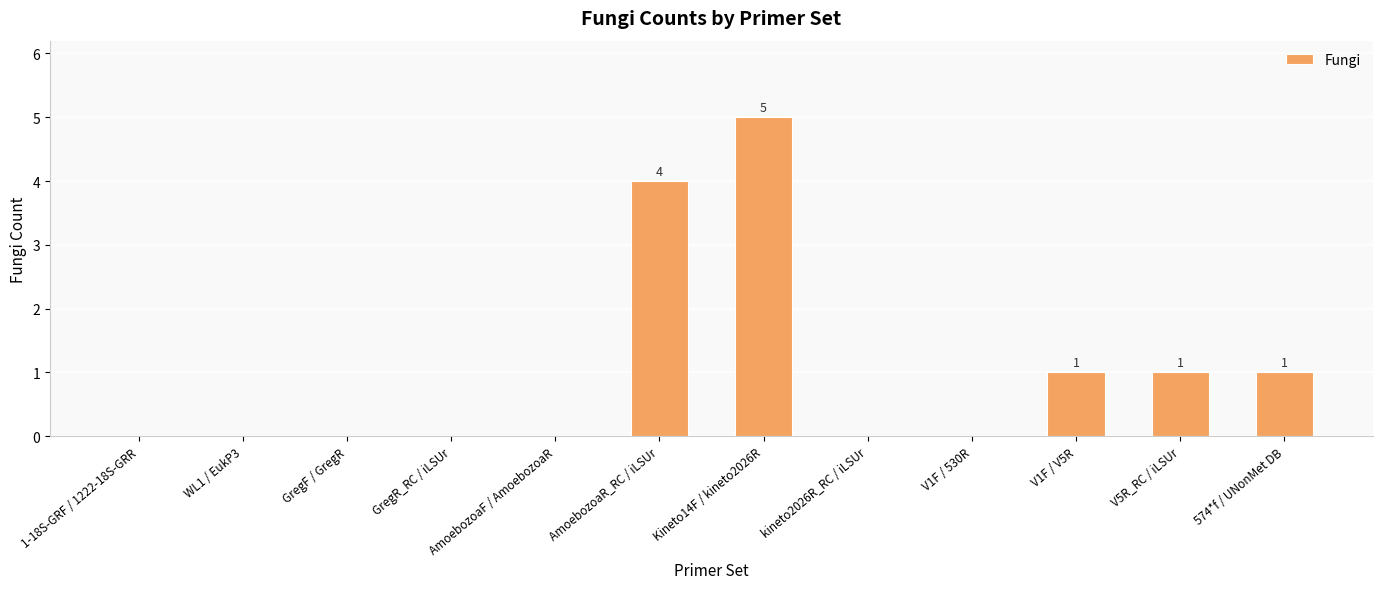

What is the change in value from AmoebozoaF / AmoebozoaR to AmoebozoaR_RC / iLSUr?

+4